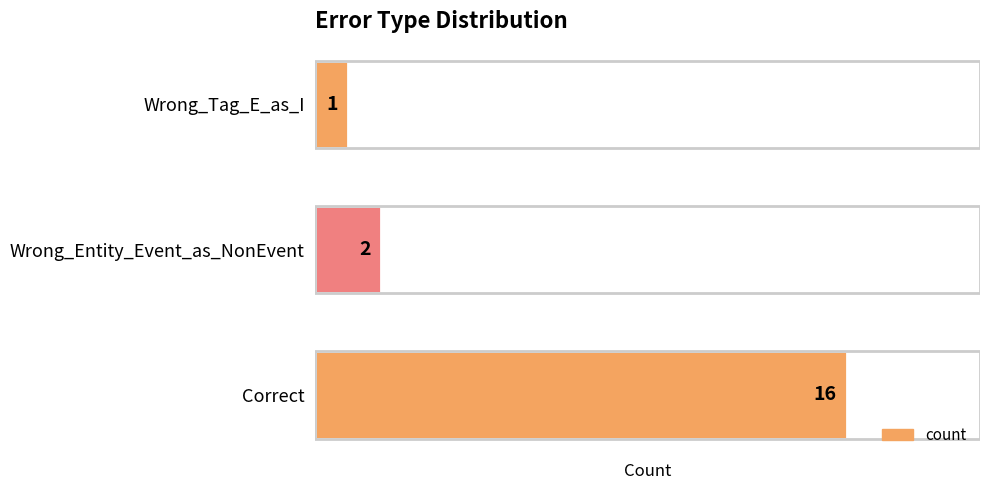

At which category does the chart reach its minimum across all series?

Wrong_Tag_E_as_I